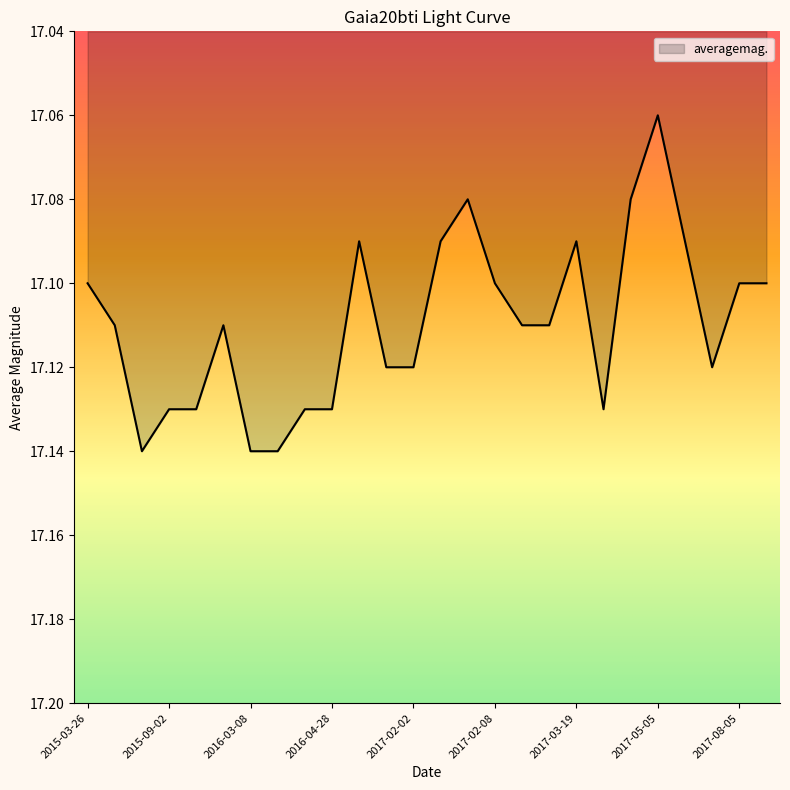

Count the number of categories in the chart.

26